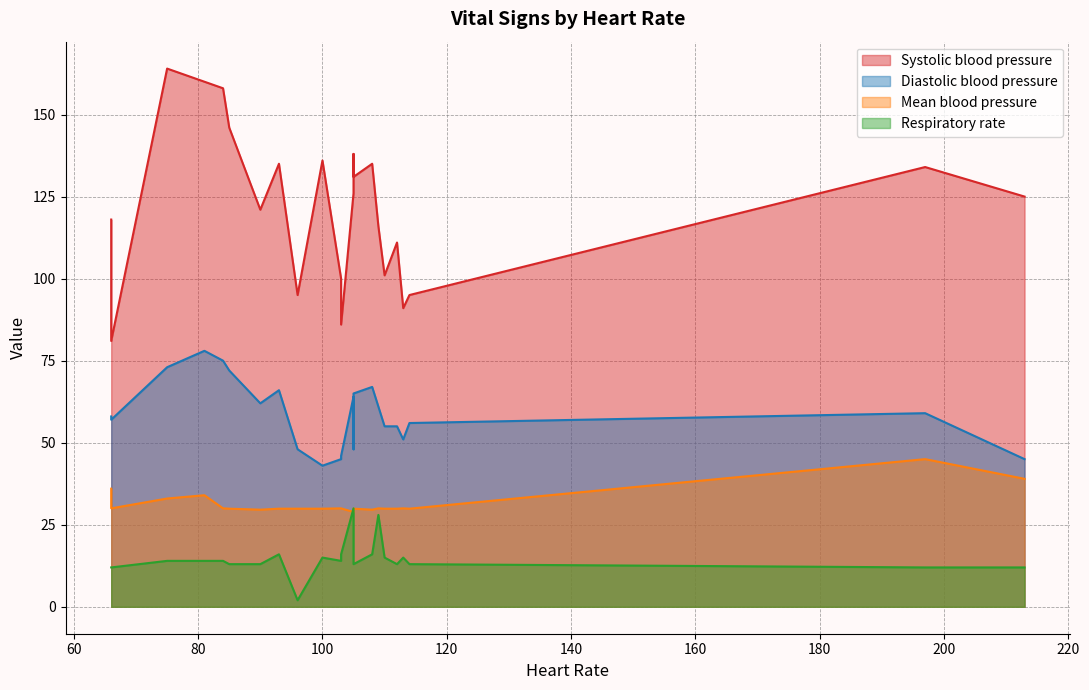

What is the value of the Respiratory rate point at the 13th from the left?

15.0